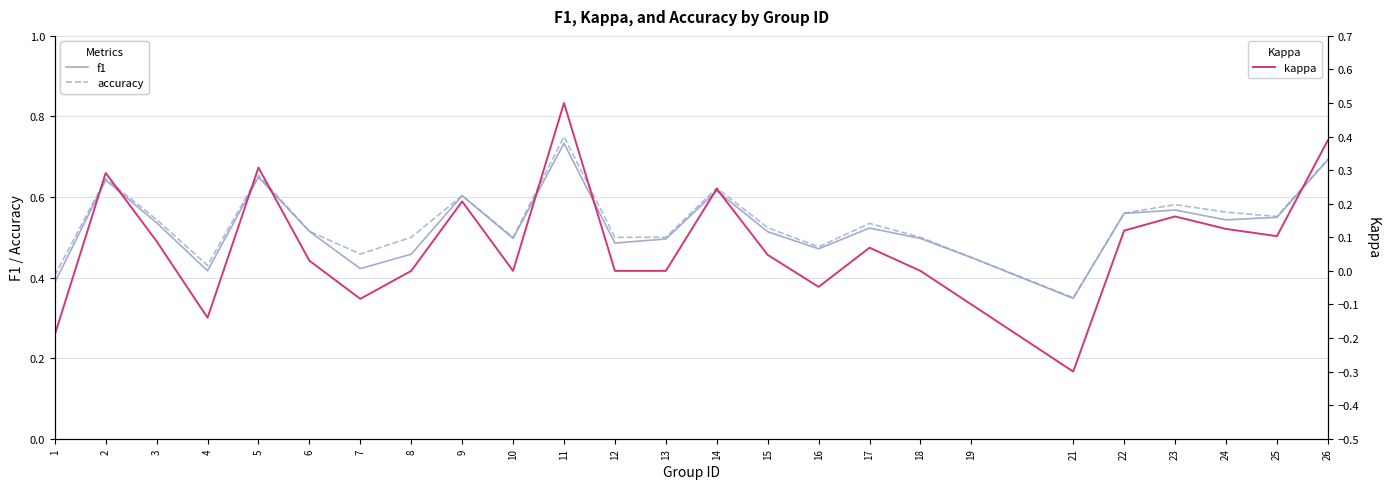

How many values in kappa are below zero?

6